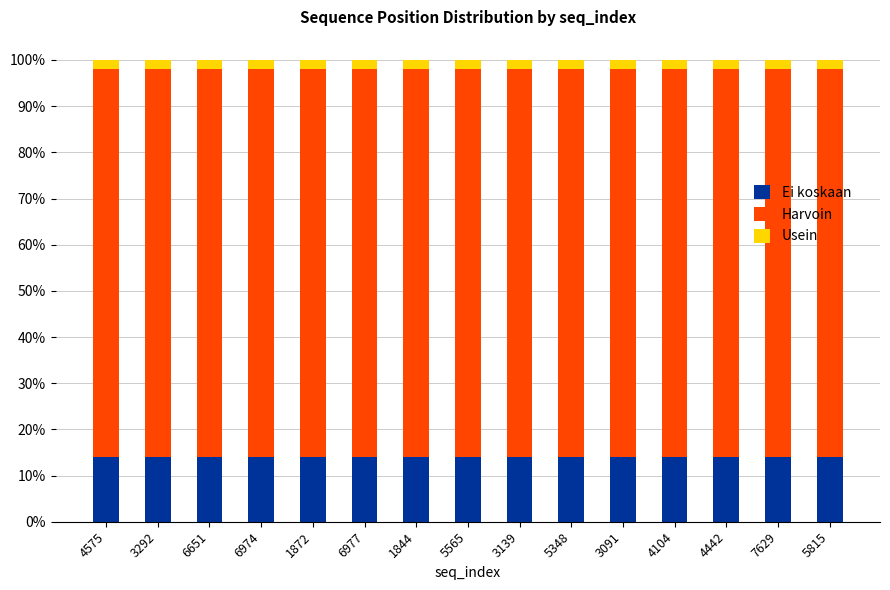

The Ei koskaan series shows 5 at 4104. True or false?

False